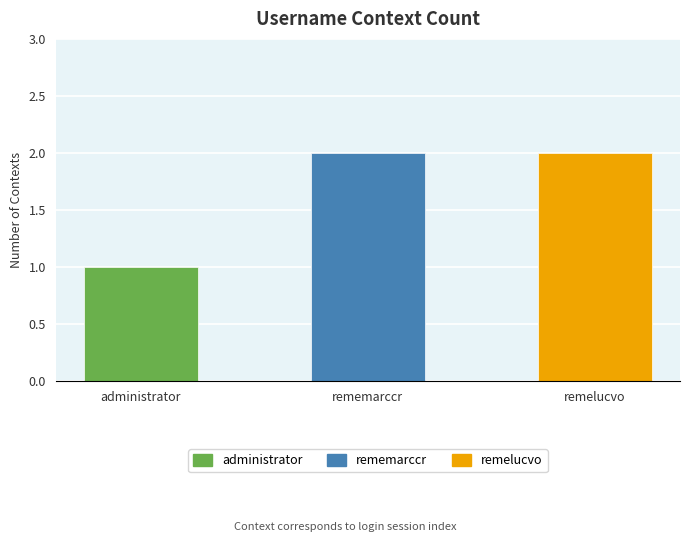

What is the label of the 1st bar from the left?

administrator